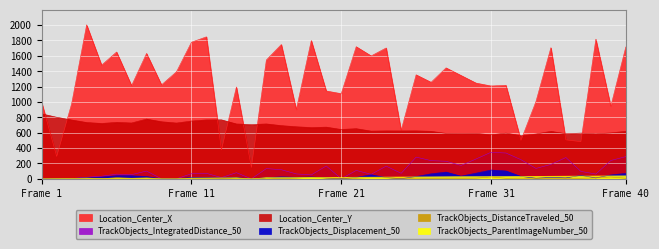

The TrackObjects_IntegratedDistance_50 series shows 63.9 at 18. True or false?

True